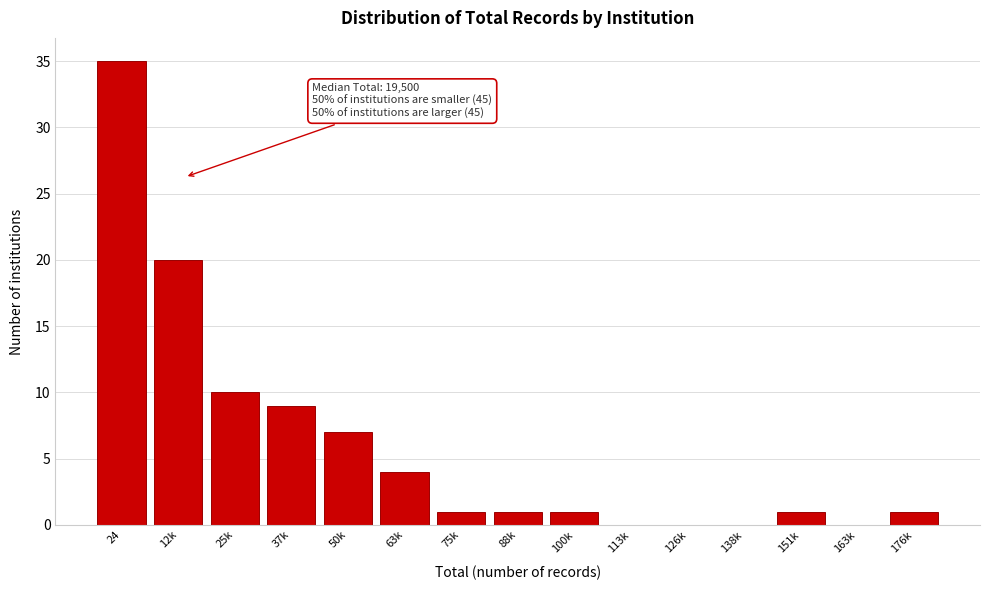

Reading left to right, what are all the values shown in this chart?

24=35	12k=20	25k=10	37k=9	50k=7	63k=4	75k=1	88k=1	100k=1	113k=0	126k=0	138k=0	151k=1	163k=0	176k=1